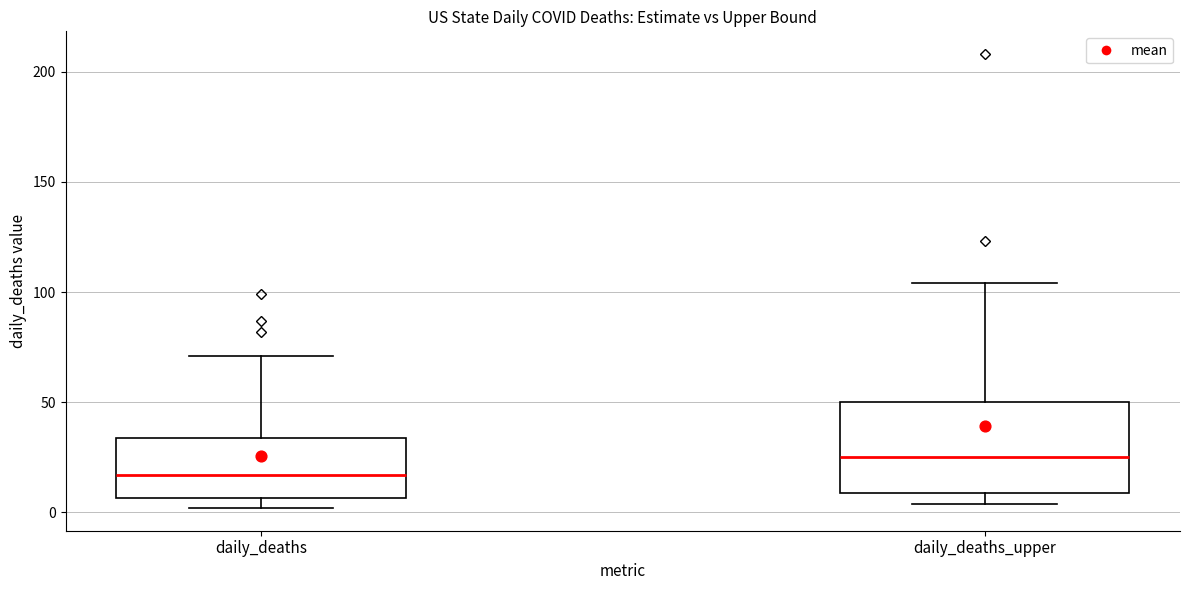

Comparing the boxes themselves (not the whiskers), which one is the tallest?

daily_deaths_upper